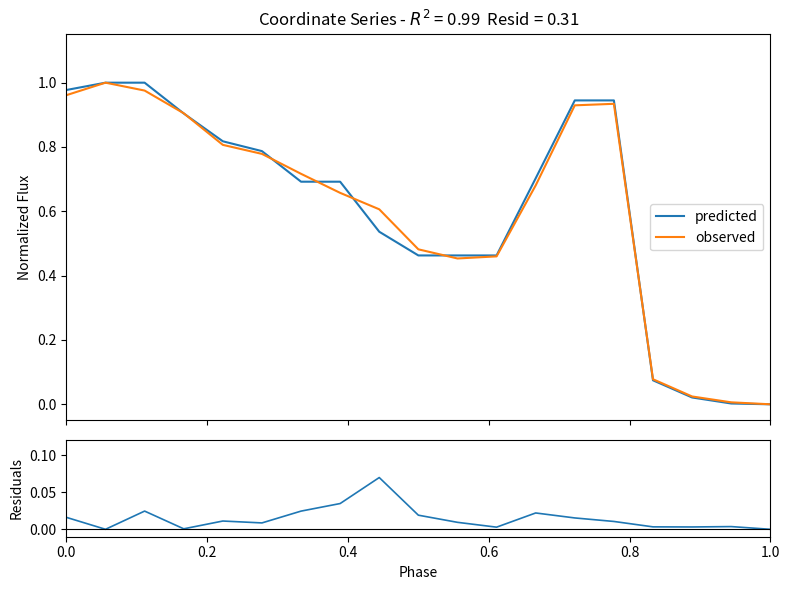

How many data points in residuals are above 0?

17